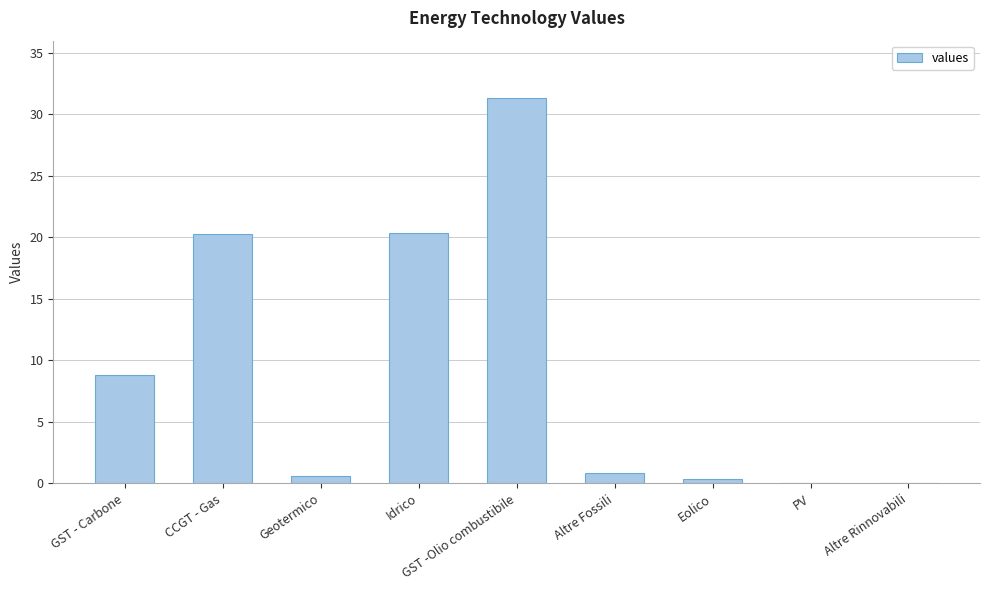

What is the change in value from GST - Carbone to Altre Fossili?

-7.9